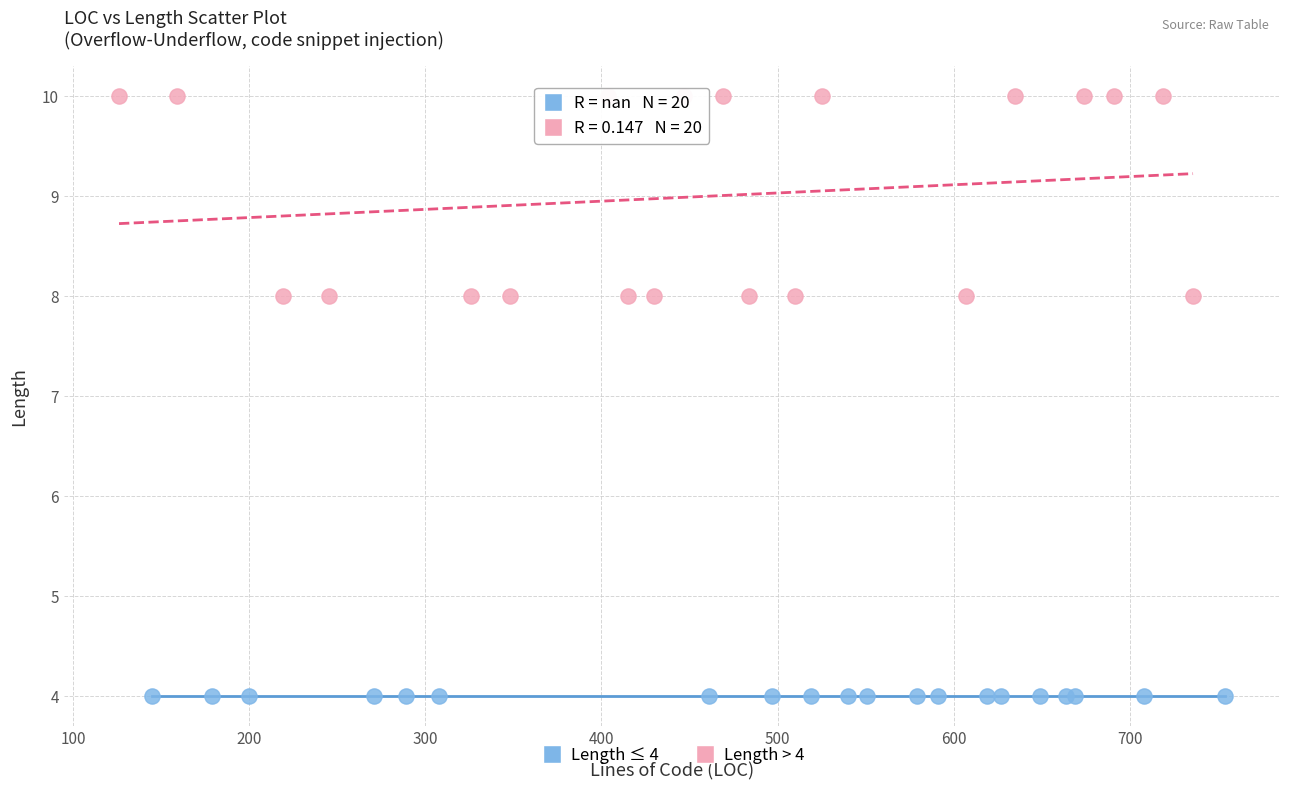

Which series contains the highest Y value?

Length > 4